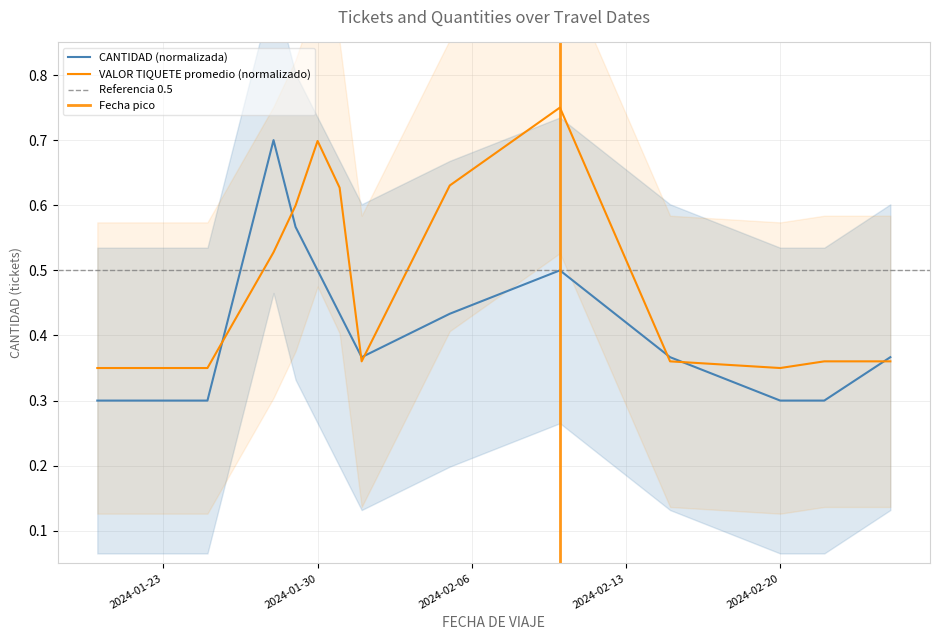

What position from the left is 2024-02-20?

11